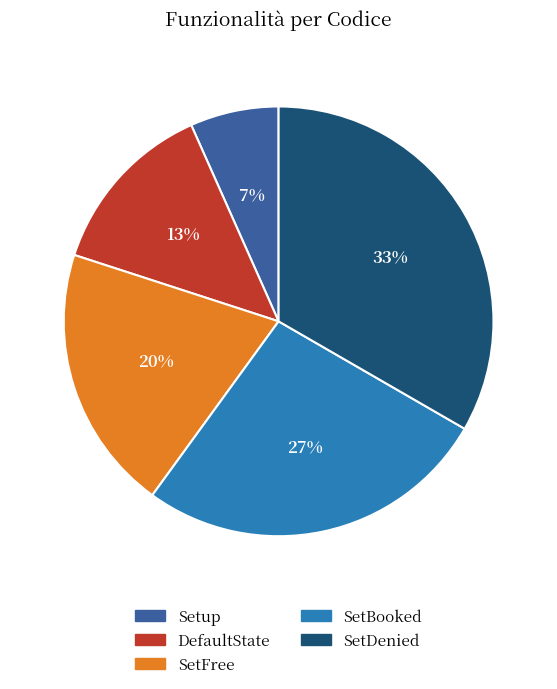

What is the smallest slice in the pie chart?

Setup